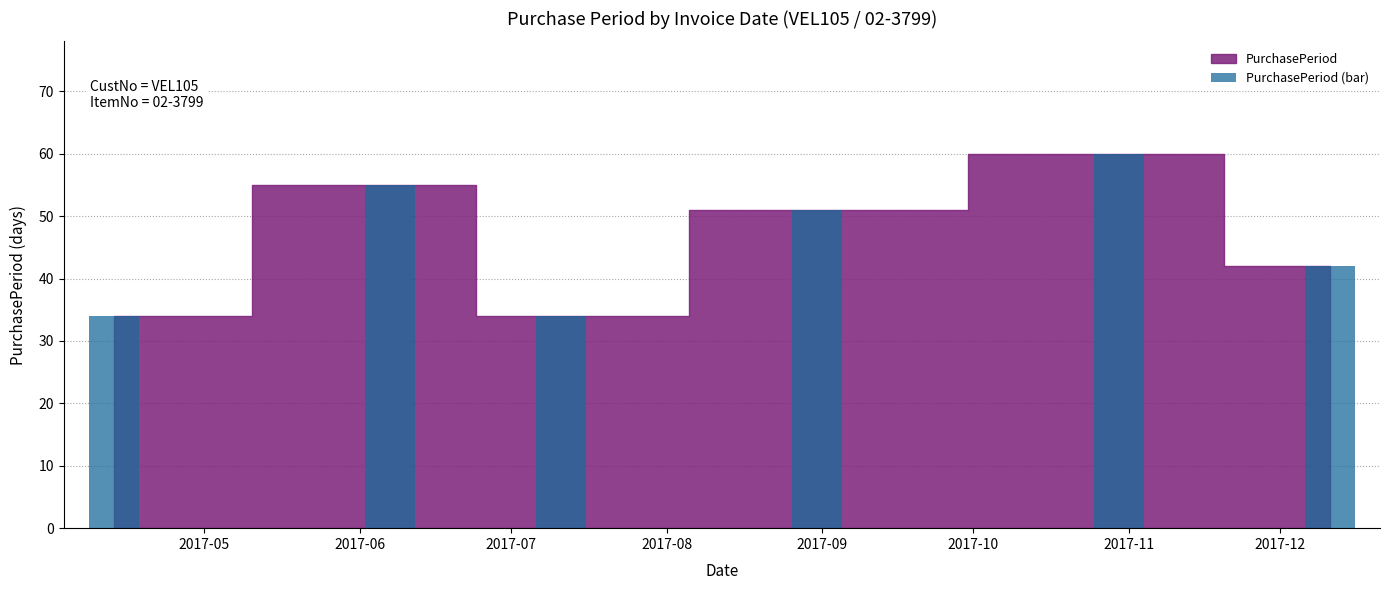

Are the bars horizontal?

No